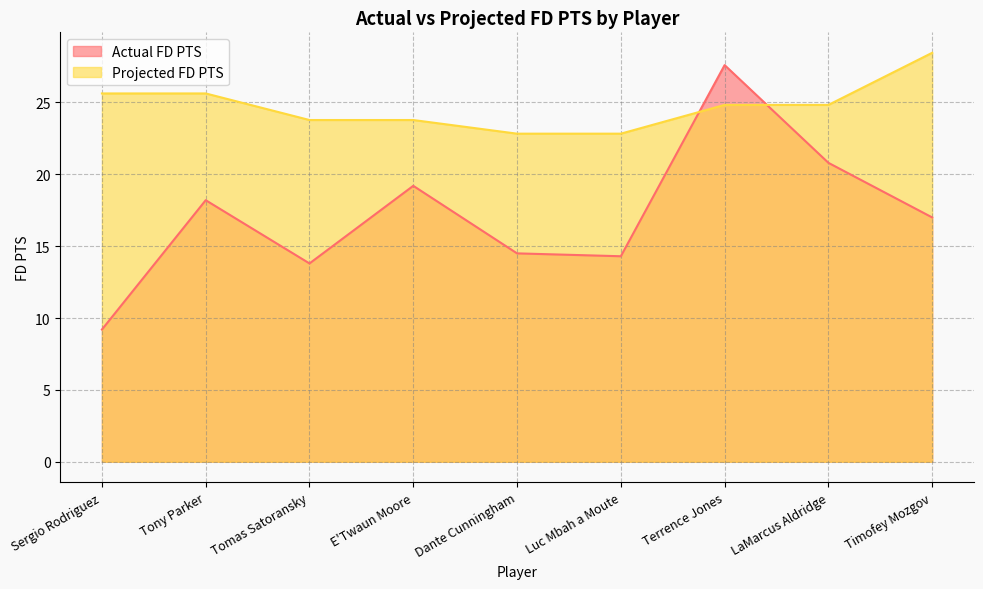

How many lines are shown in the chart?

2